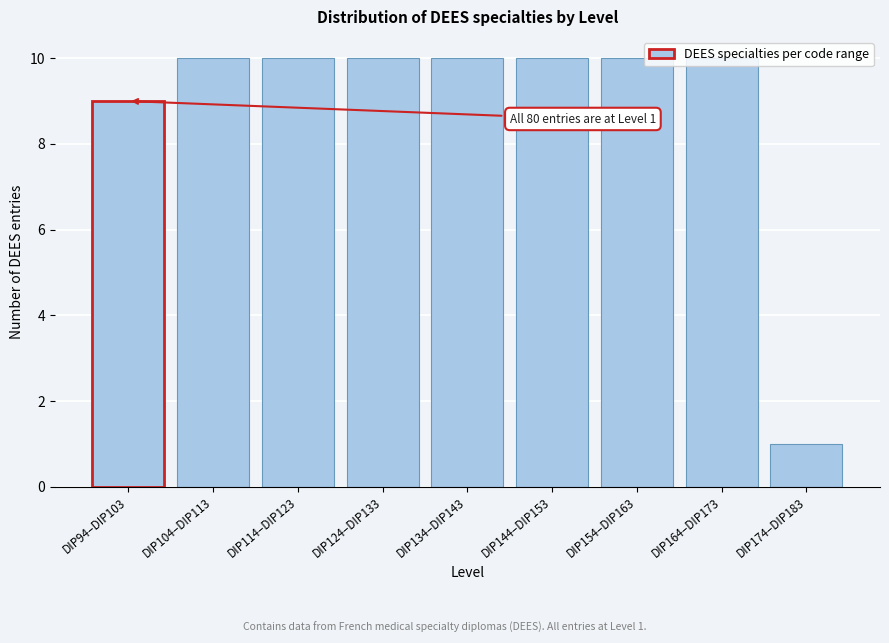

What is the difference between the maximum and minimum values?

9